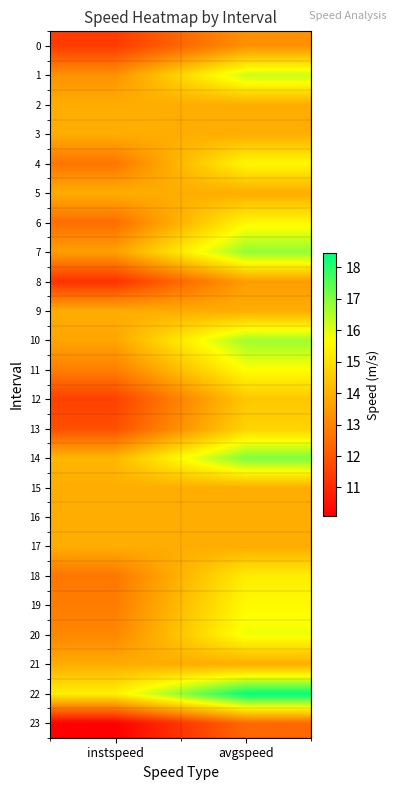

Which label corresponds to the largest value in the chart?

avgspeed